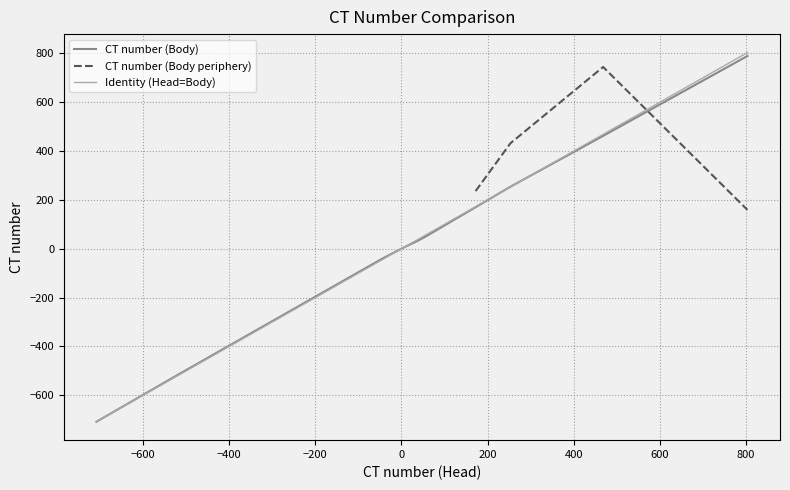

What is the highest value of the CT number (Body) series?

789